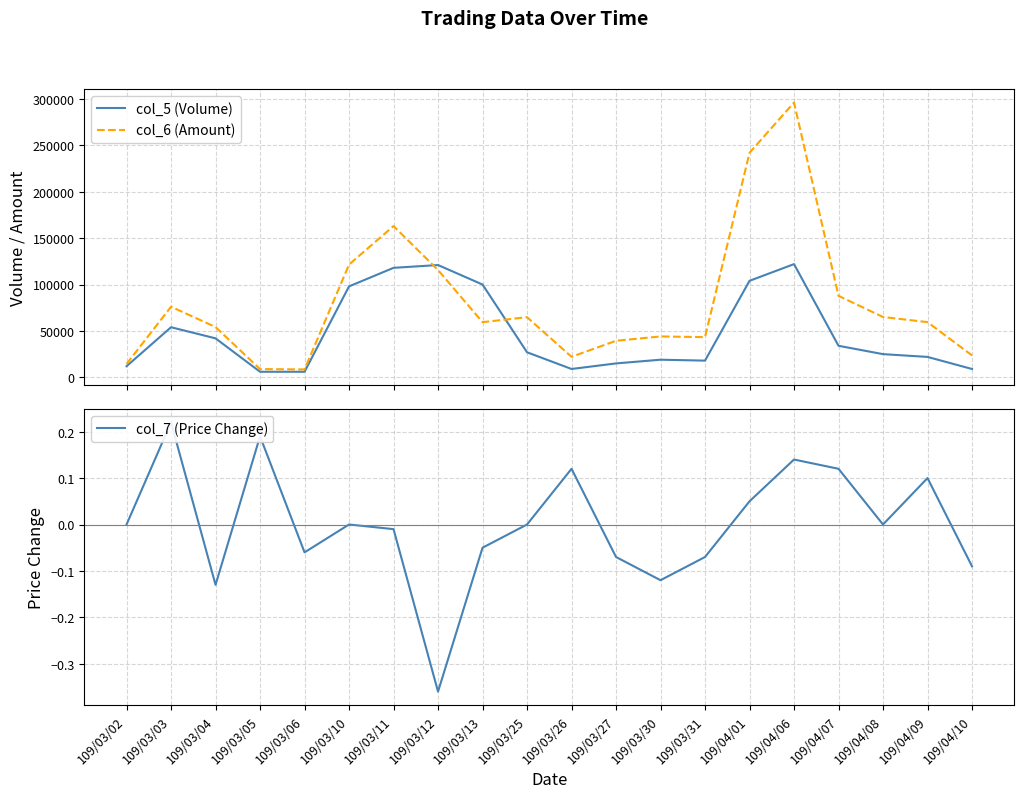

What is the difference between the second highest and second lowest values in the col_5 (Volume) series?

115000